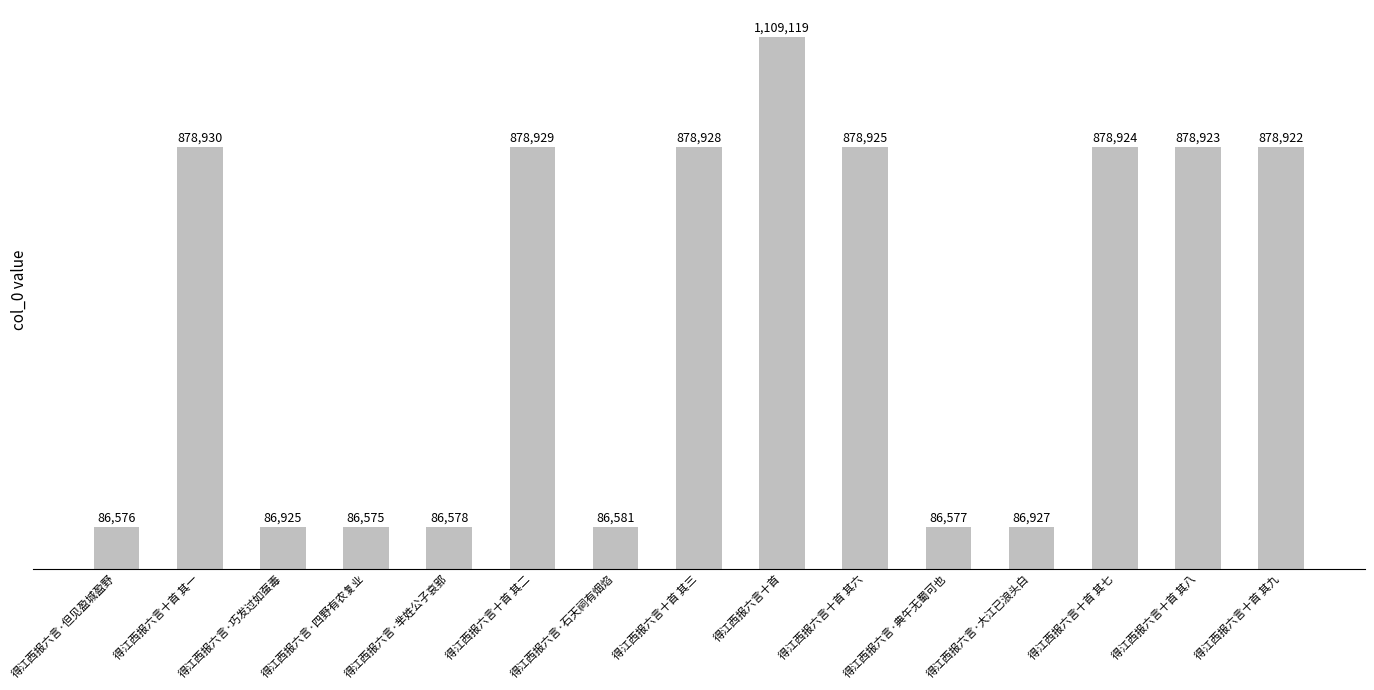

The value at 得江西报六言十首 其八 is 187896. True or false?

False